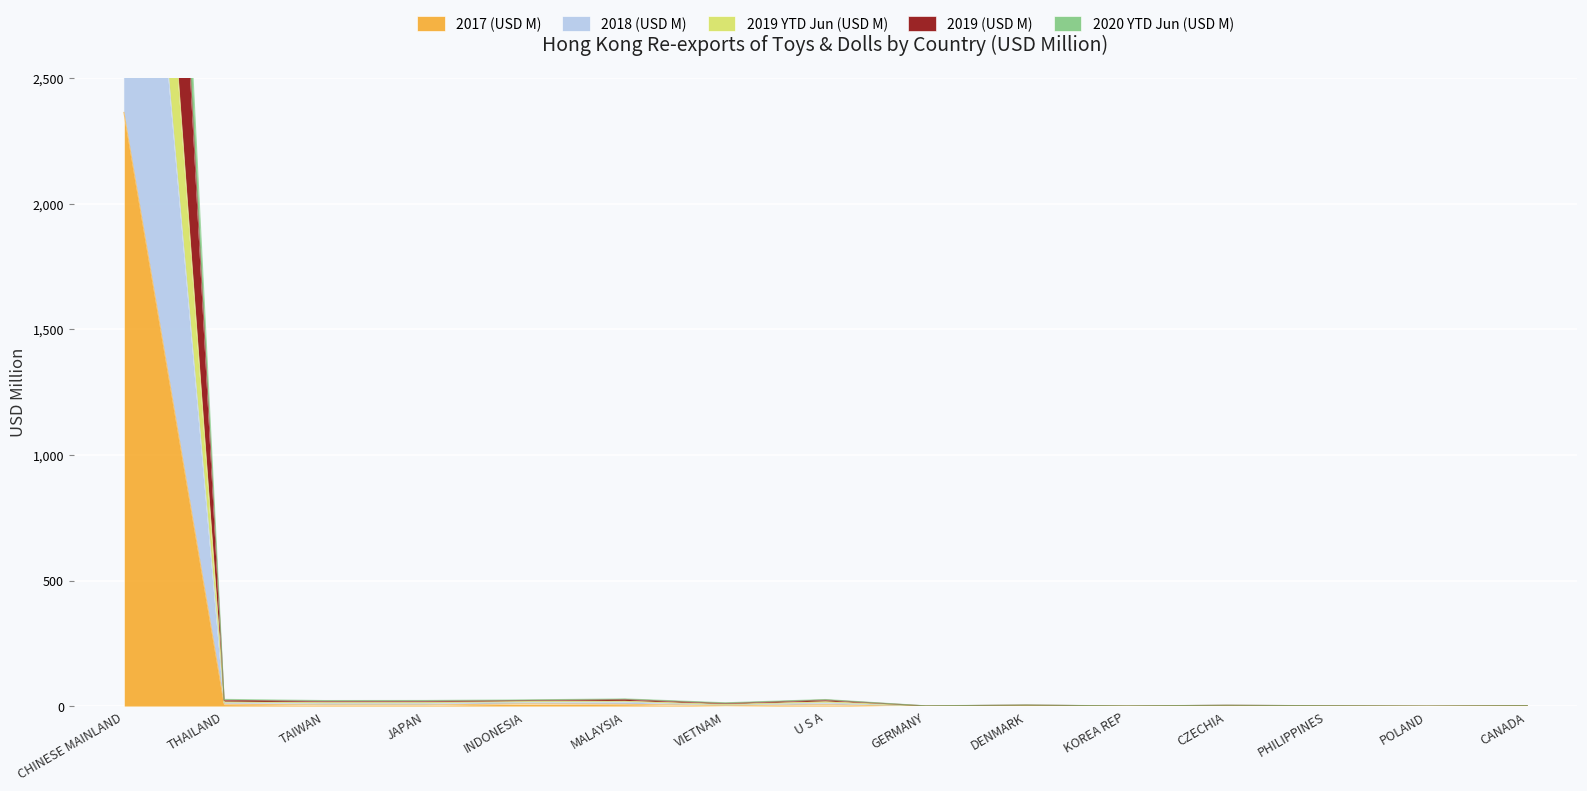

True or false: 2018 (USD M) has more than 1 points higher than both neighbors.

True